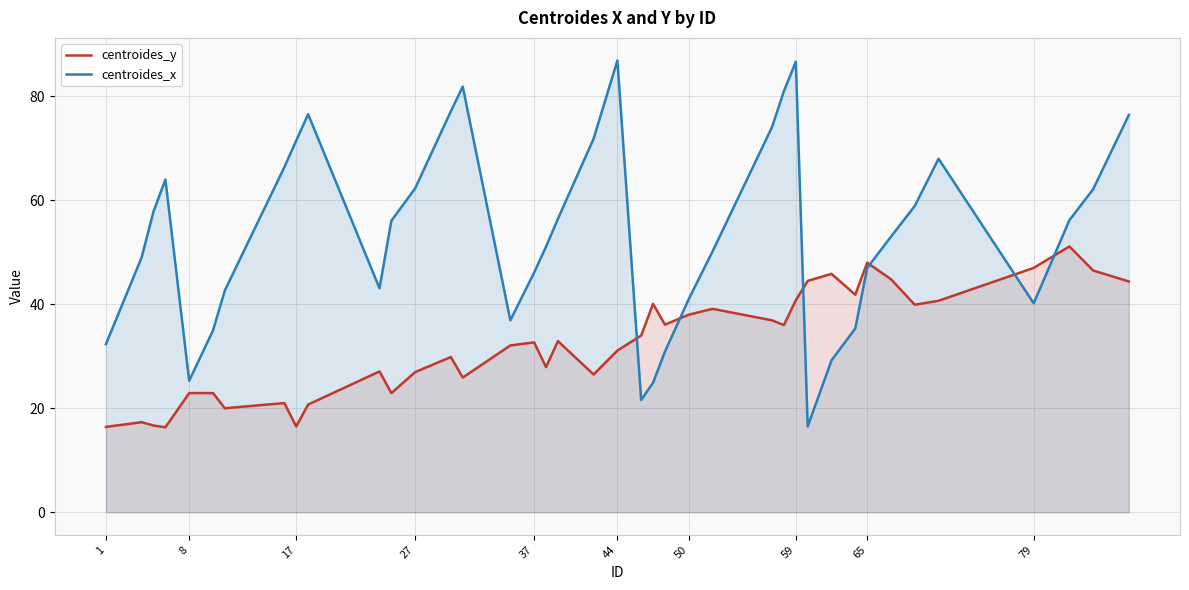

How many times do centroides_y and centroides_x cross each other?

6